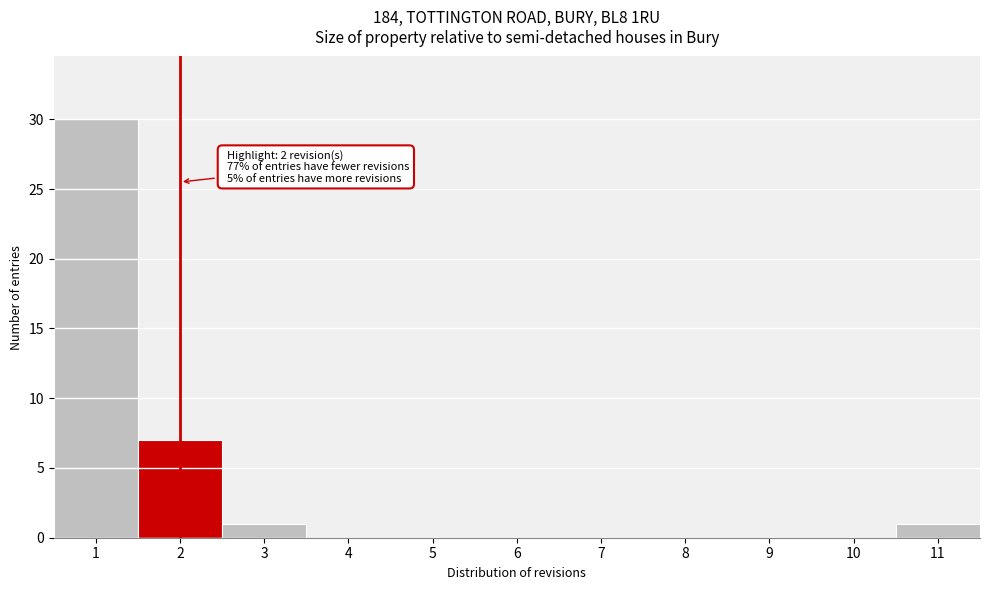

Which range on the x-axis has the tallest bar?

0.5 to 1.5